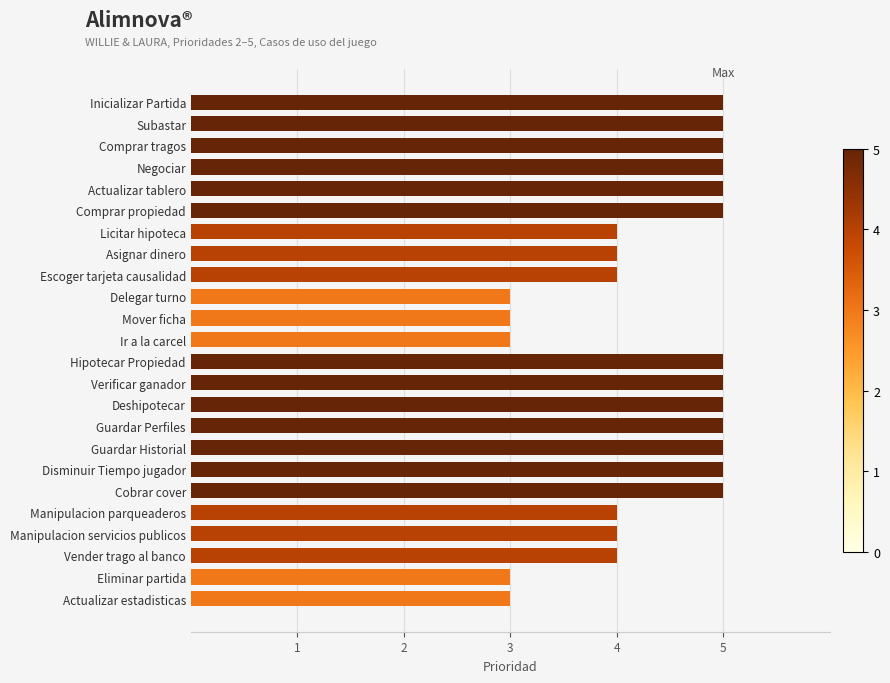

Reading top to bottom, list all the values displayed in this chart.

5	5	5	5	5	5	4	4	4	3	3	3	5	5	5	5	5	5	5	4	4	4	3	3